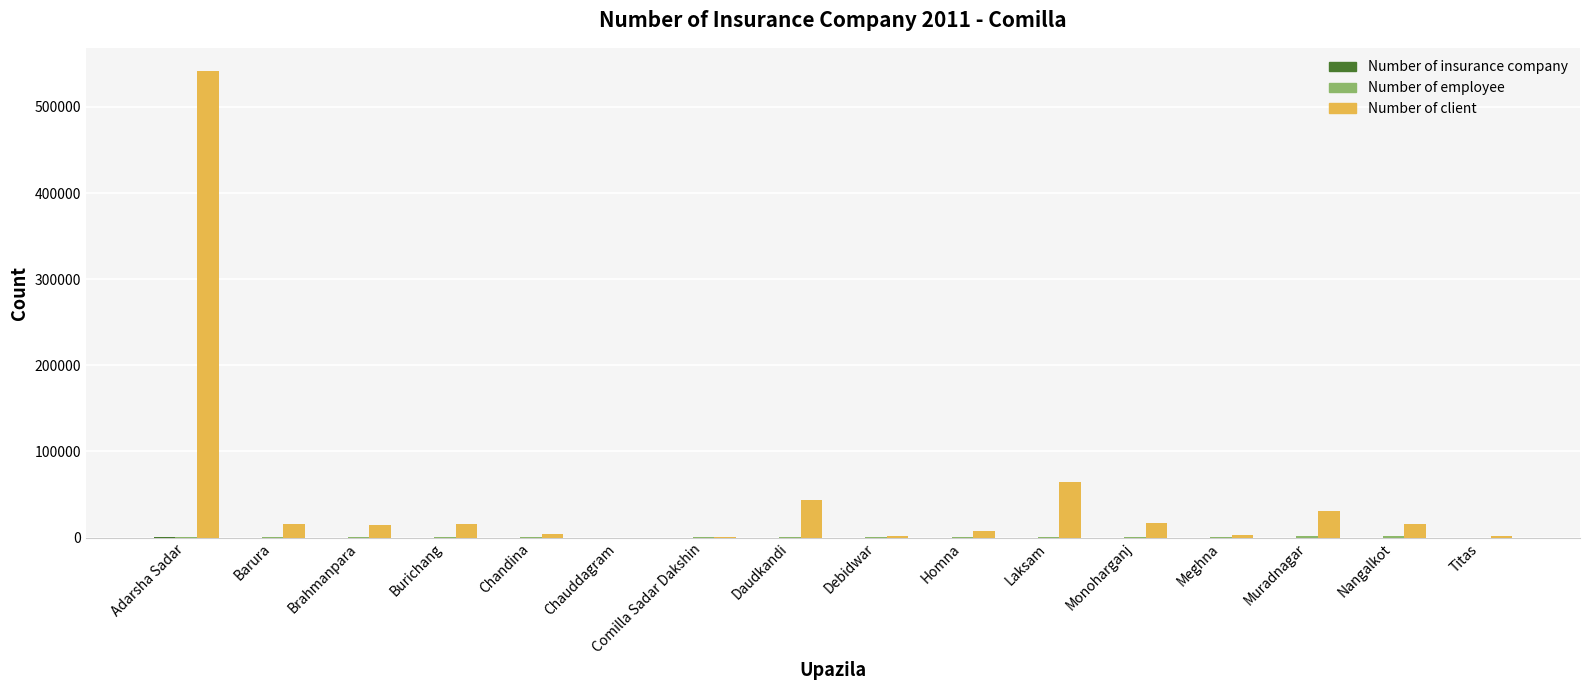

Where is Number of client nearest to the value 270812?

Laksam